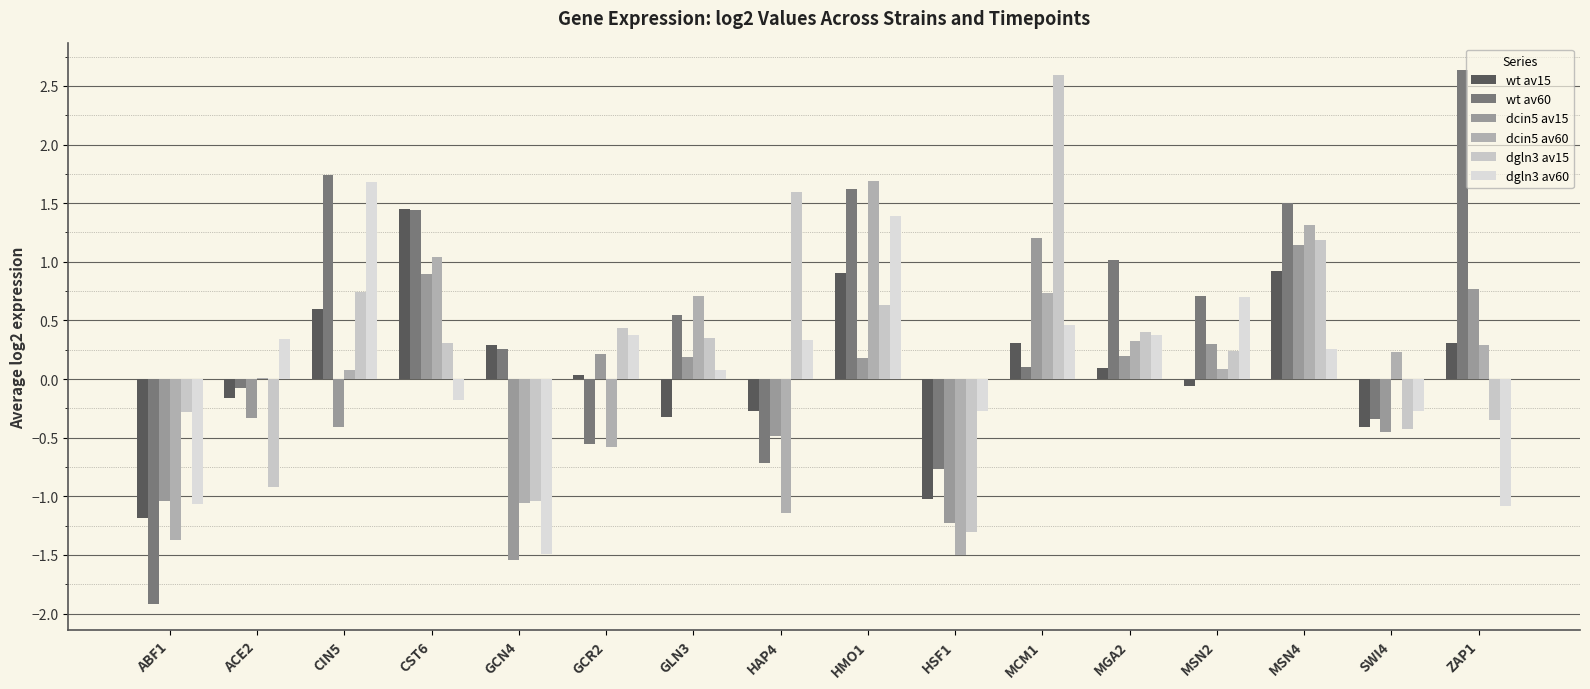

What is the greatest value displayed?

2.6